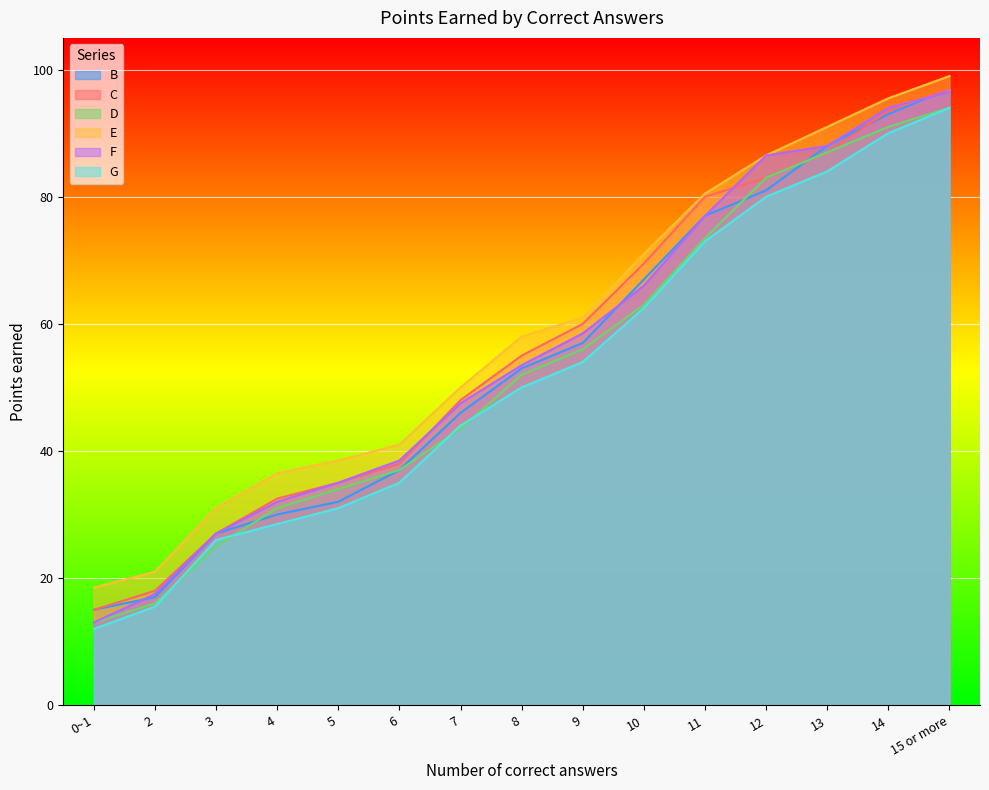

Where is E nearest to the value 58?

8